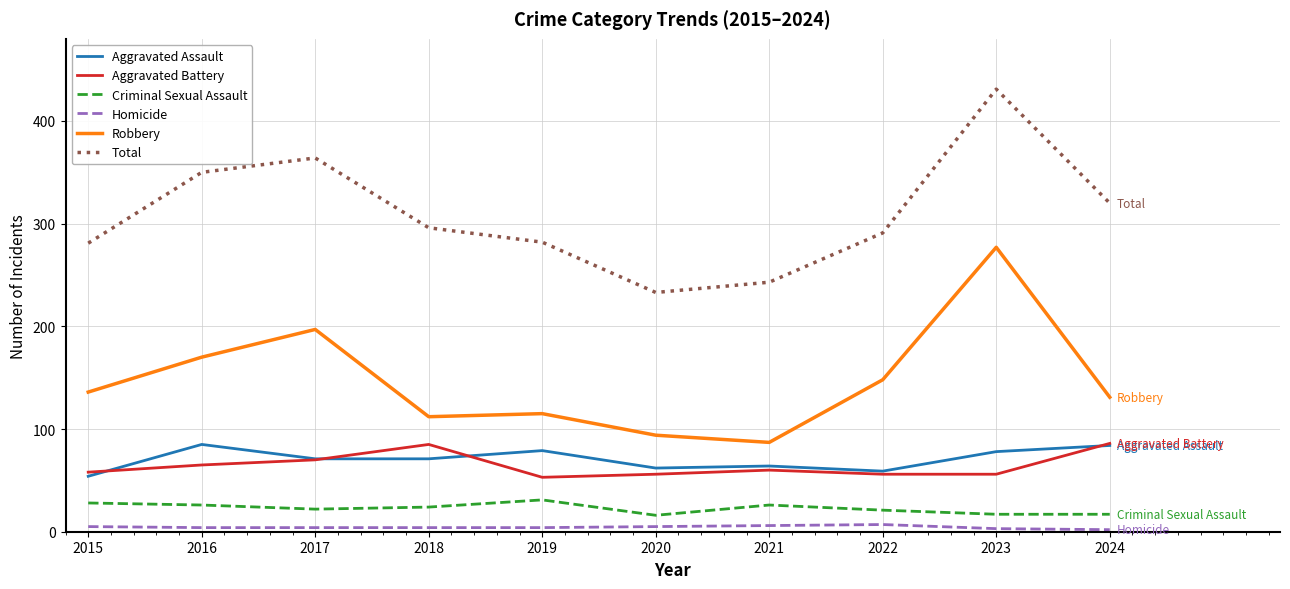

Which series has the largest total across all categories?

Total